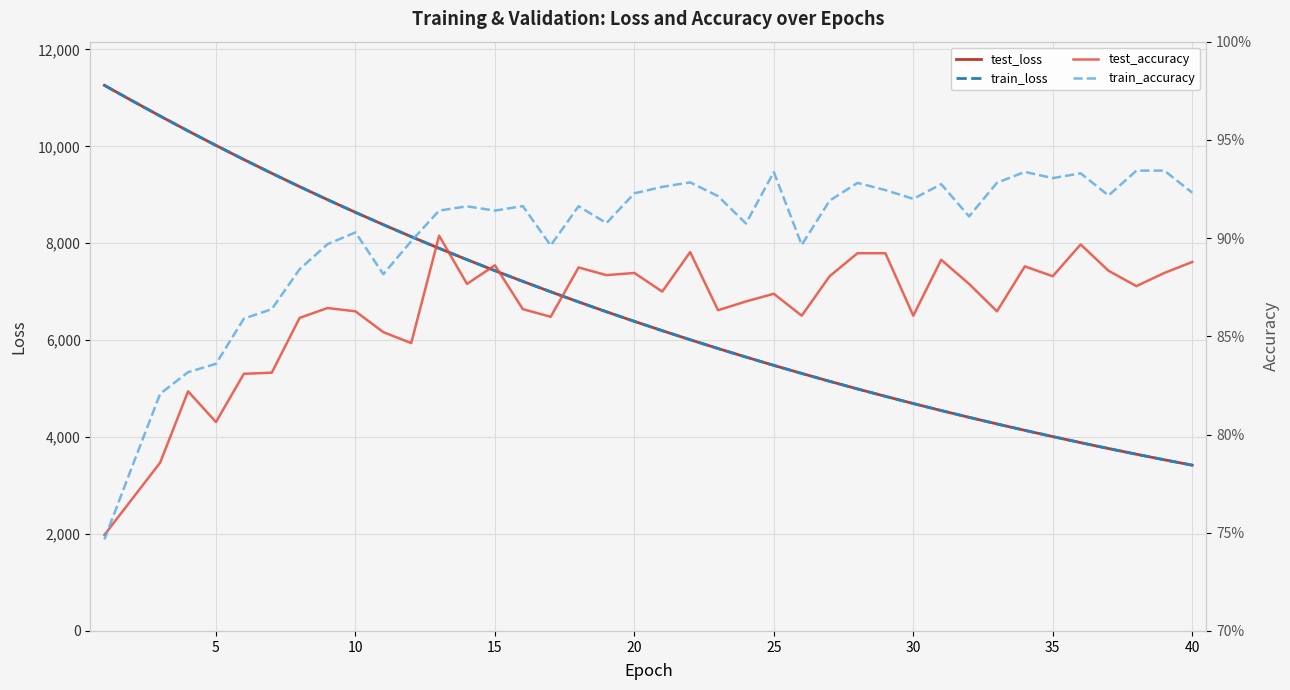

True or false: test_accuracy and train_loss cross at least once.

False